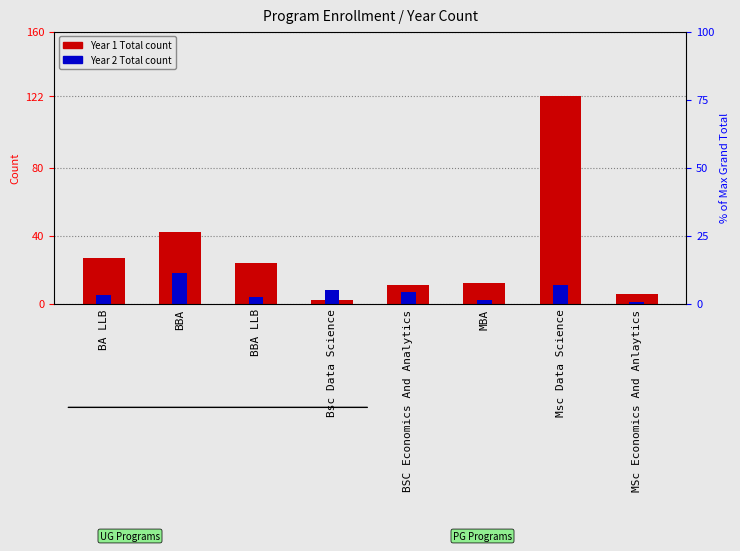

Reading left to right, transcribe all the data shown in this chart.

Year 1 Total: 27	42	24	2	11	12	122	6
Year 2 Total: 5	18	4	8	7	2	11	1